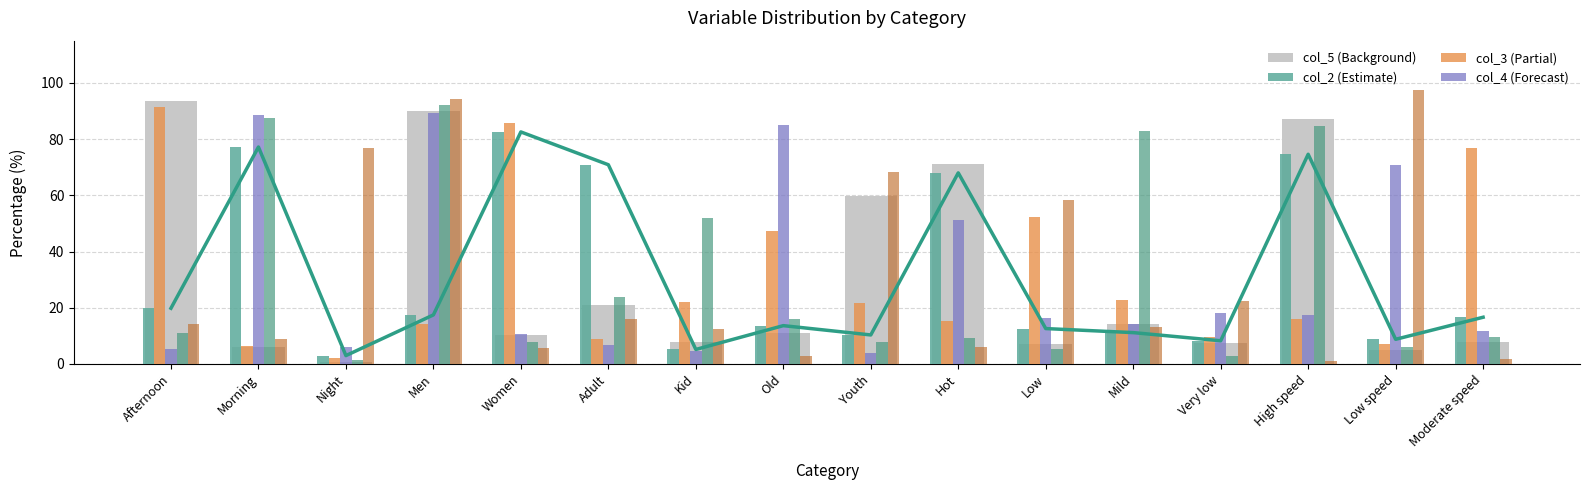

The value of col_5 at Old is 16.2. True or false?

False